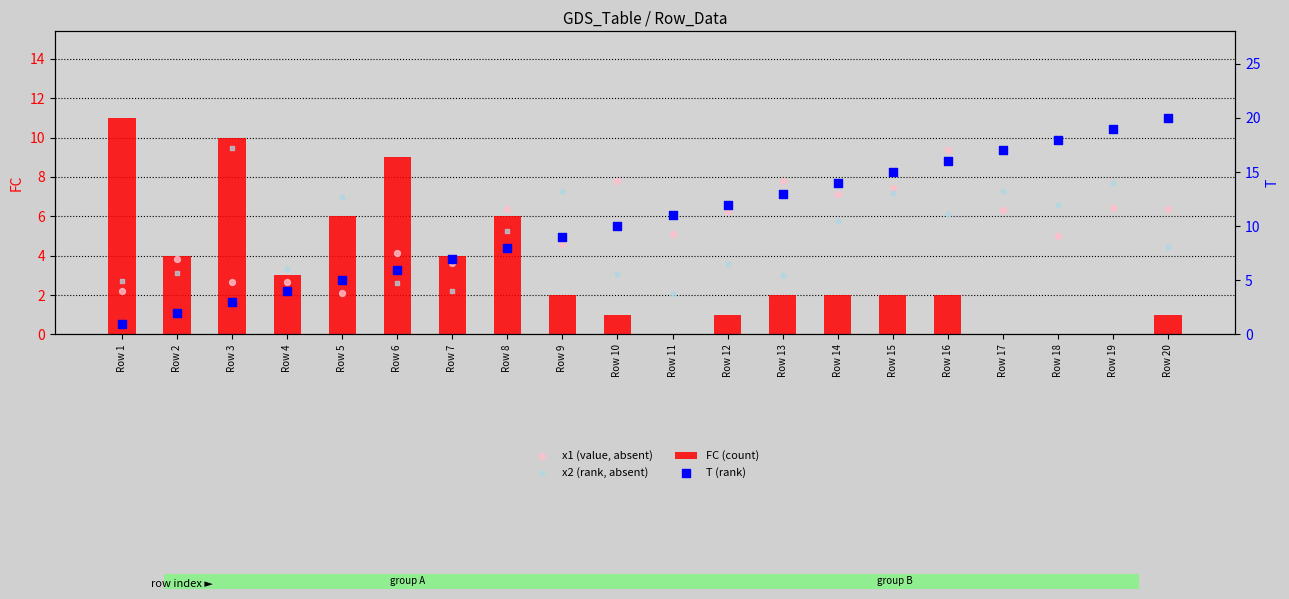

At how many categories does at least one series exceed 10?

11